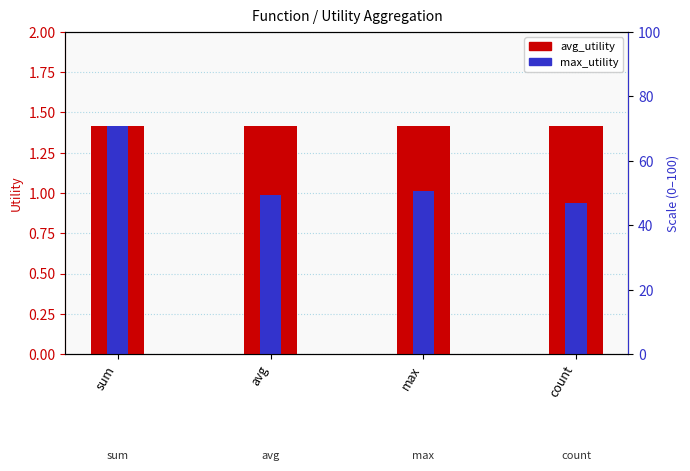

What is the label of the 3rd bar from the left?

max